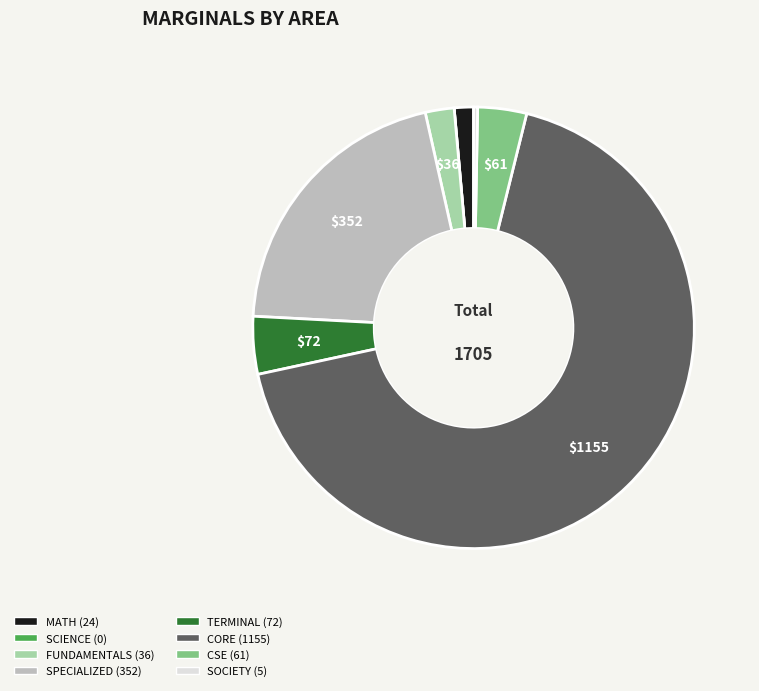

Does any single category account for the majority?

Yes